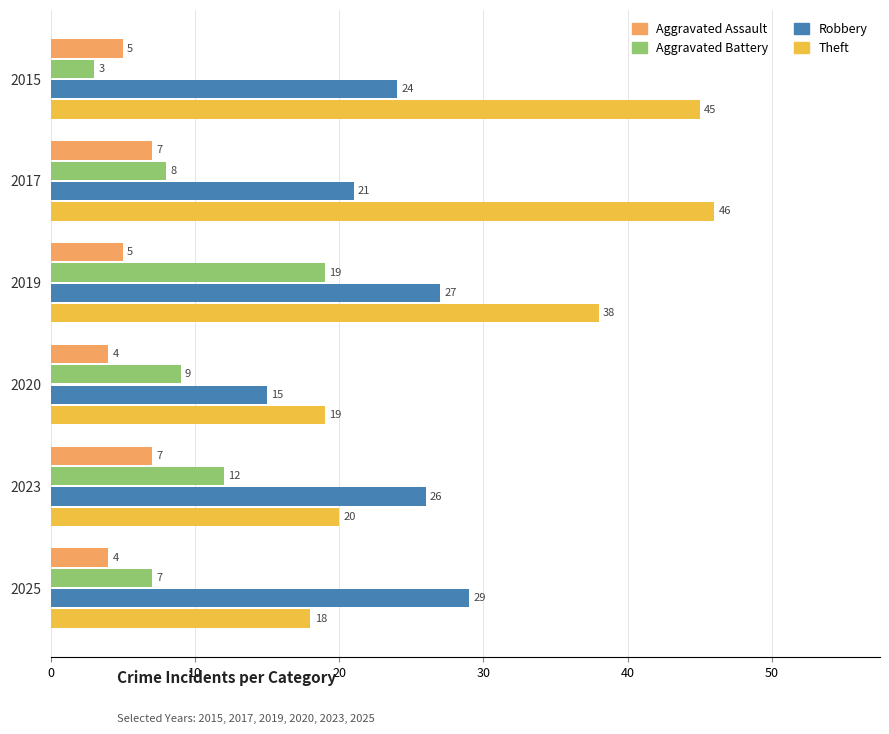

Rank the series at 2025 from highest to lowest value.

Robbery, Theft, Aggravated Battery, Aggravated Assault